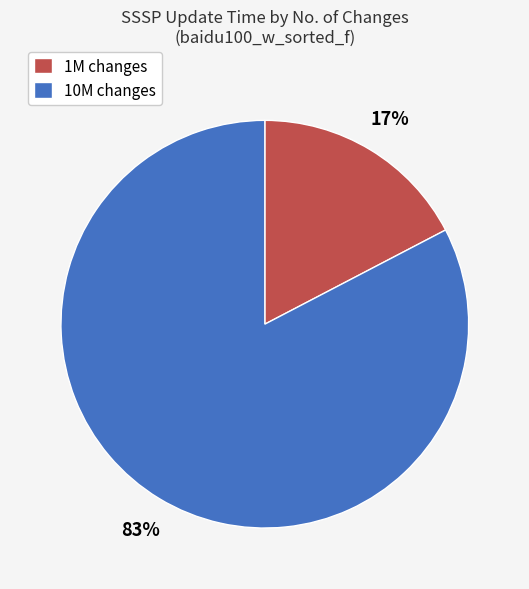

Is 1M changes the majority of the pie?

No